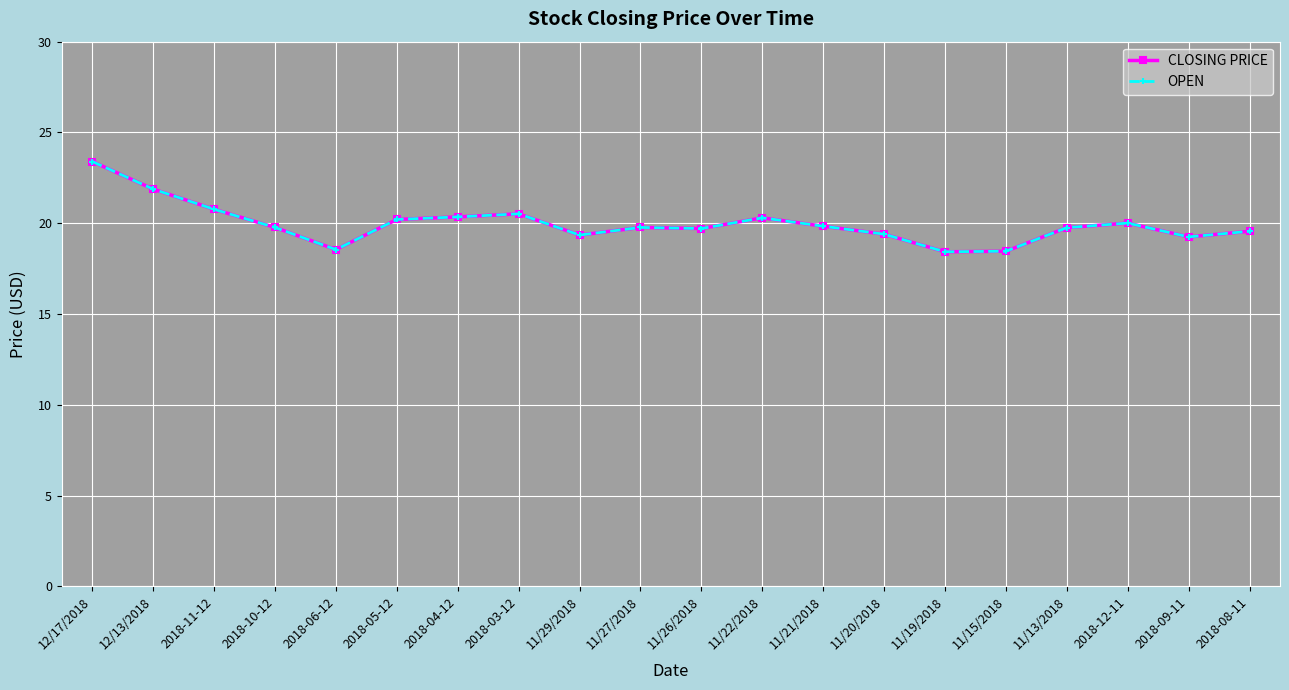

Which series has the widest spread of values?

CLOSING PRICE